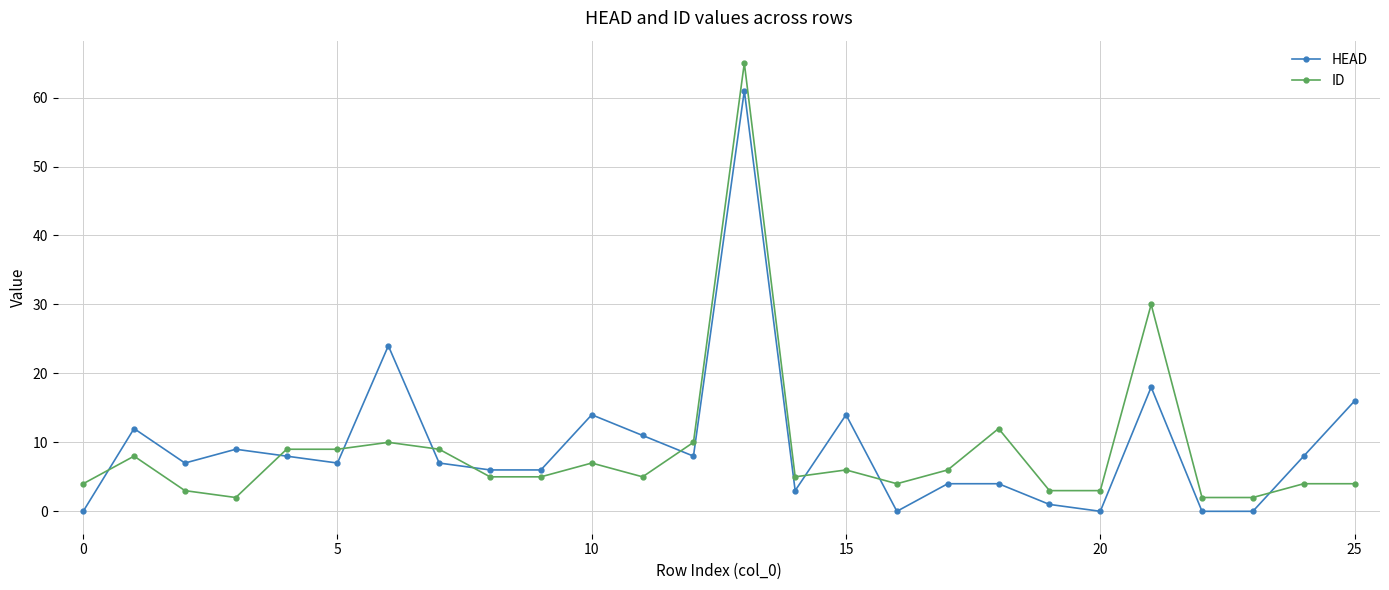

True or false: HEAD has more than 0 interior local peaks.

True